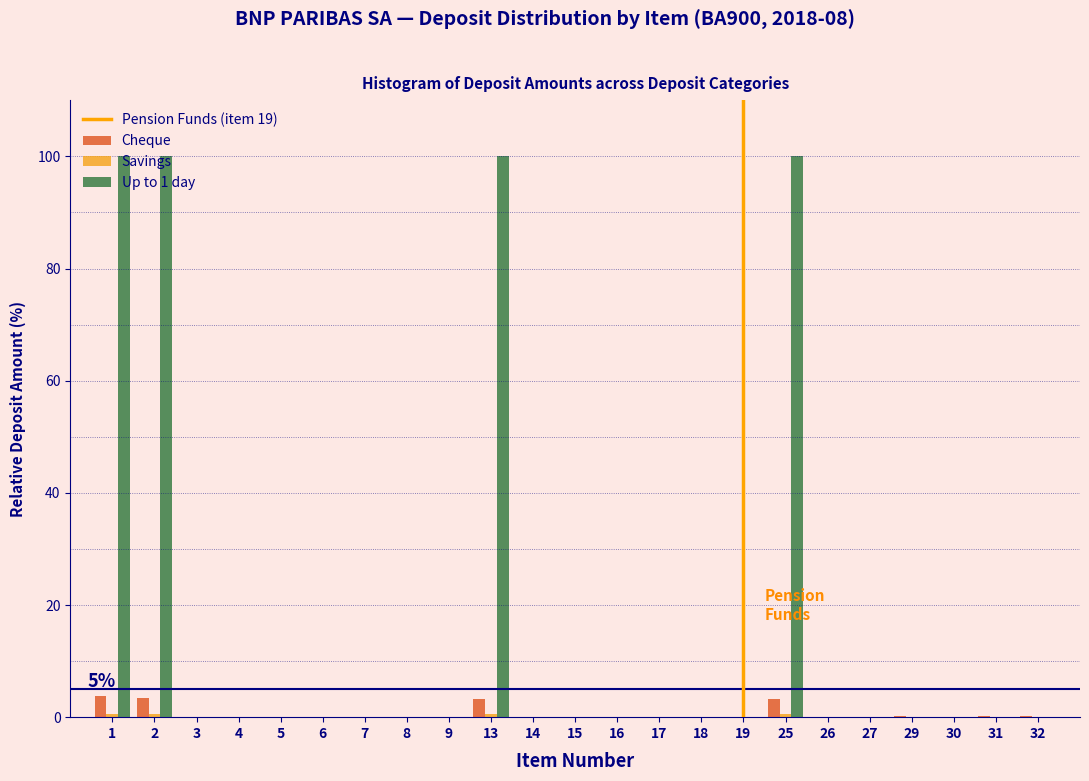

True or false: Up to 1 day has a value of 100.0 at 25.

True